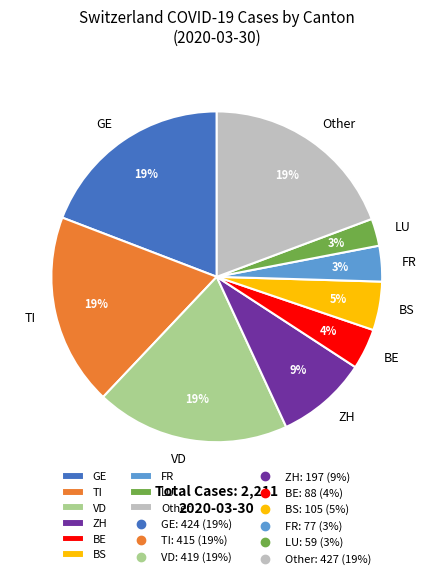

To the nearest percent, what is the average slice percentage?

11%